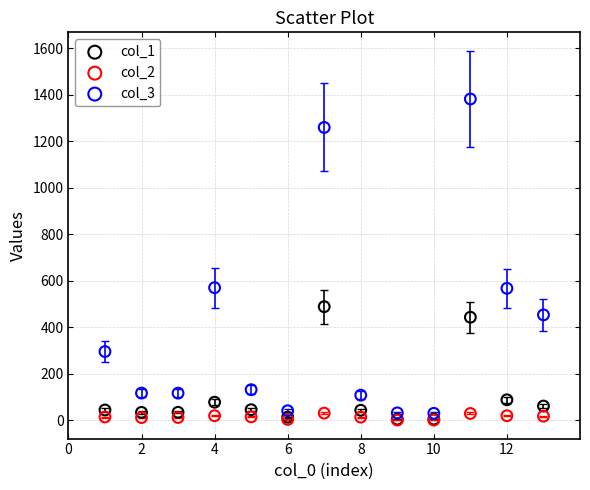

What are all the series names shown in the legend?

col_1, col_2, col_3